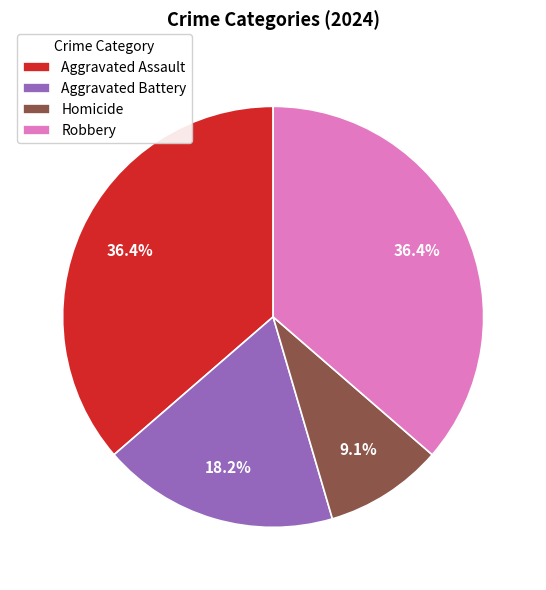

Between Aggravated Battery and Aggravated Assault, which is larger?

Aggravated Assault